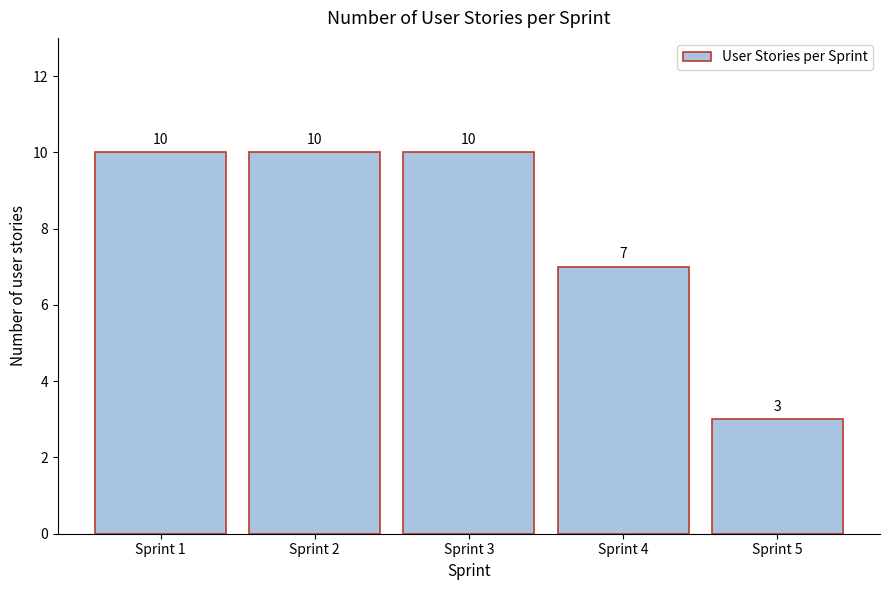

Reading left to right, transcribe all the data shown in this chart.

Sprint 1=10	Sprint 2=10	Sprint 3=10	Sprint 4=7	Sprint 5=3